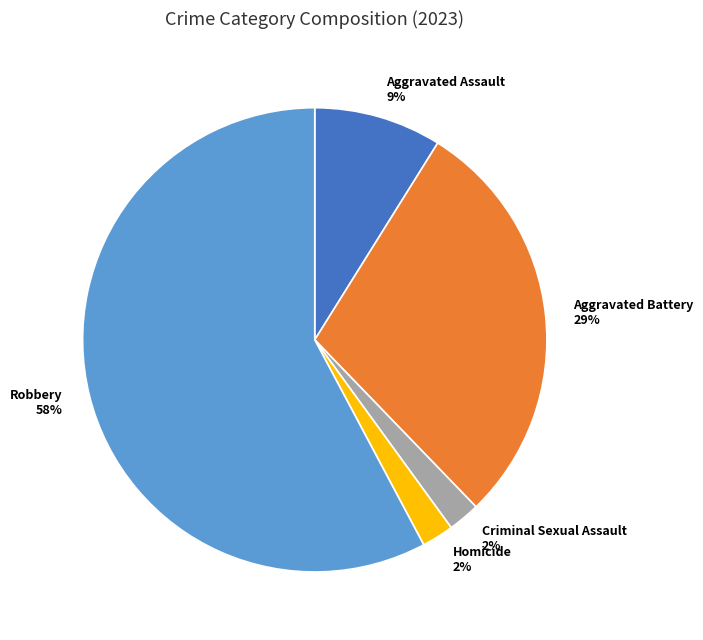

The Aggravated Battery slice represents 29% of the pie. True or false?

True